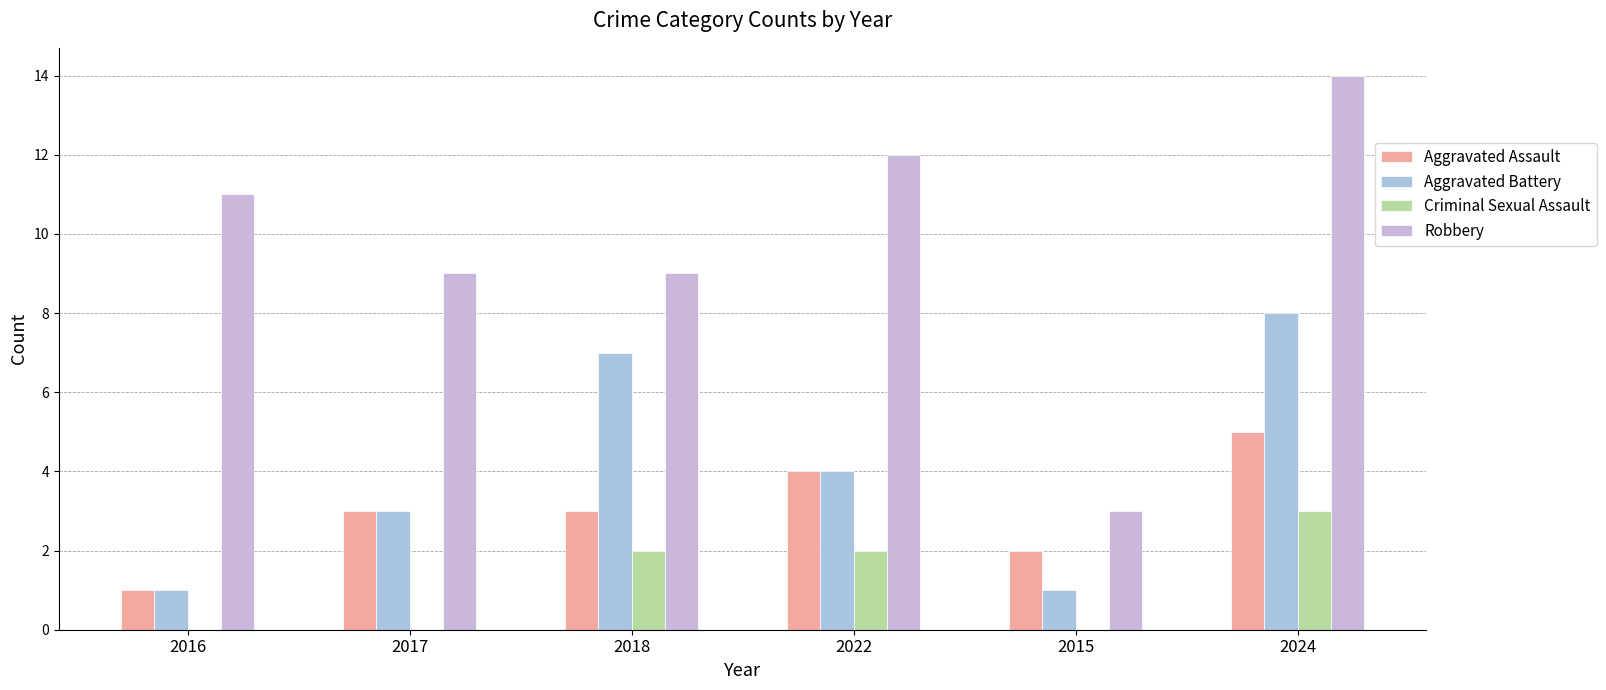

How many categories are shown in the chart?

6